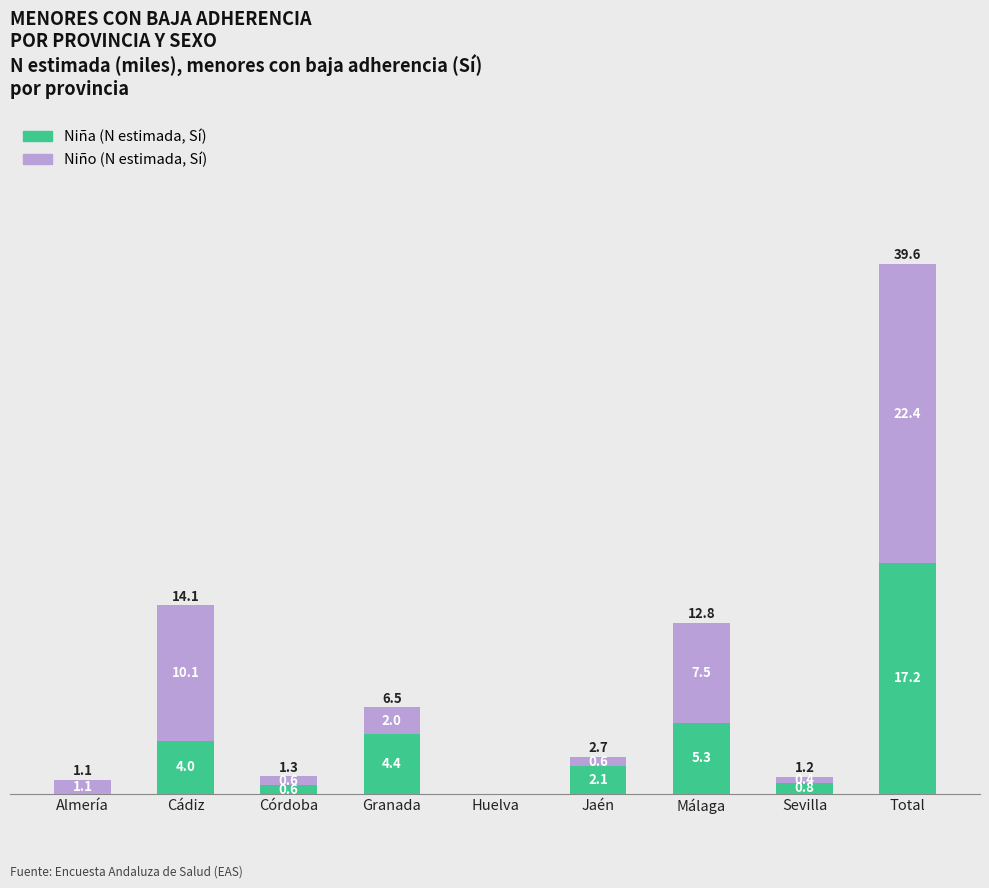

At which category is the sum across all series the highest?

Total